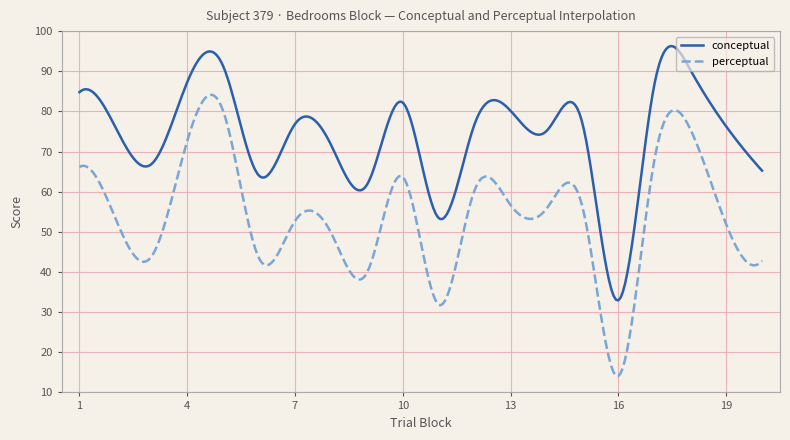

True or false: perceptual and conceptual intersect in this chart.

False